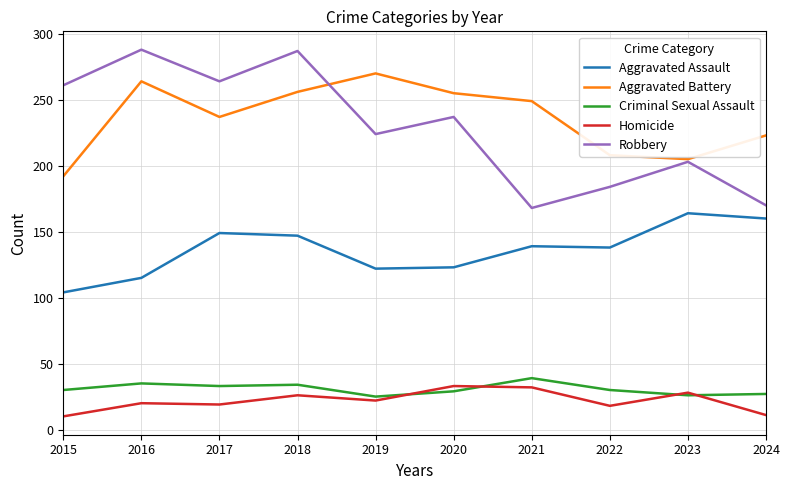

At 2017, list the series in order from largest to smallest.

Robbery, Aggravated Battery, Aggravated Assault, Criminal Sexual Assault, Homicide